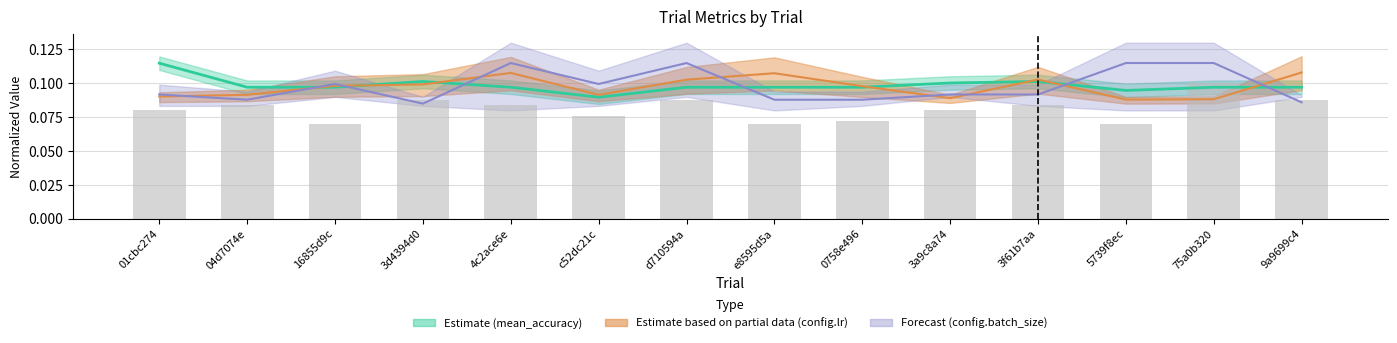

What is the sum of all holdout_acc values?

1.4